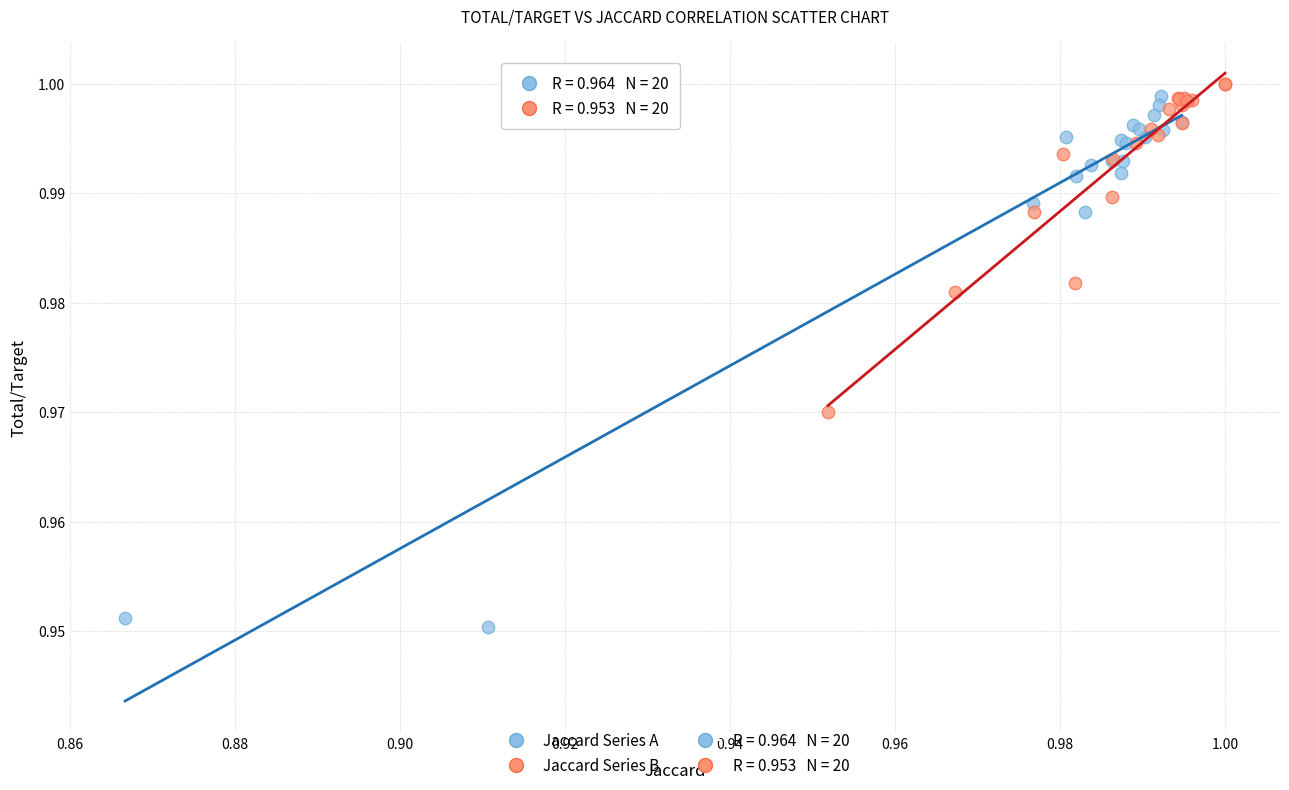

Which series reaches the maximum Y coordinate?

Jaccard Series B